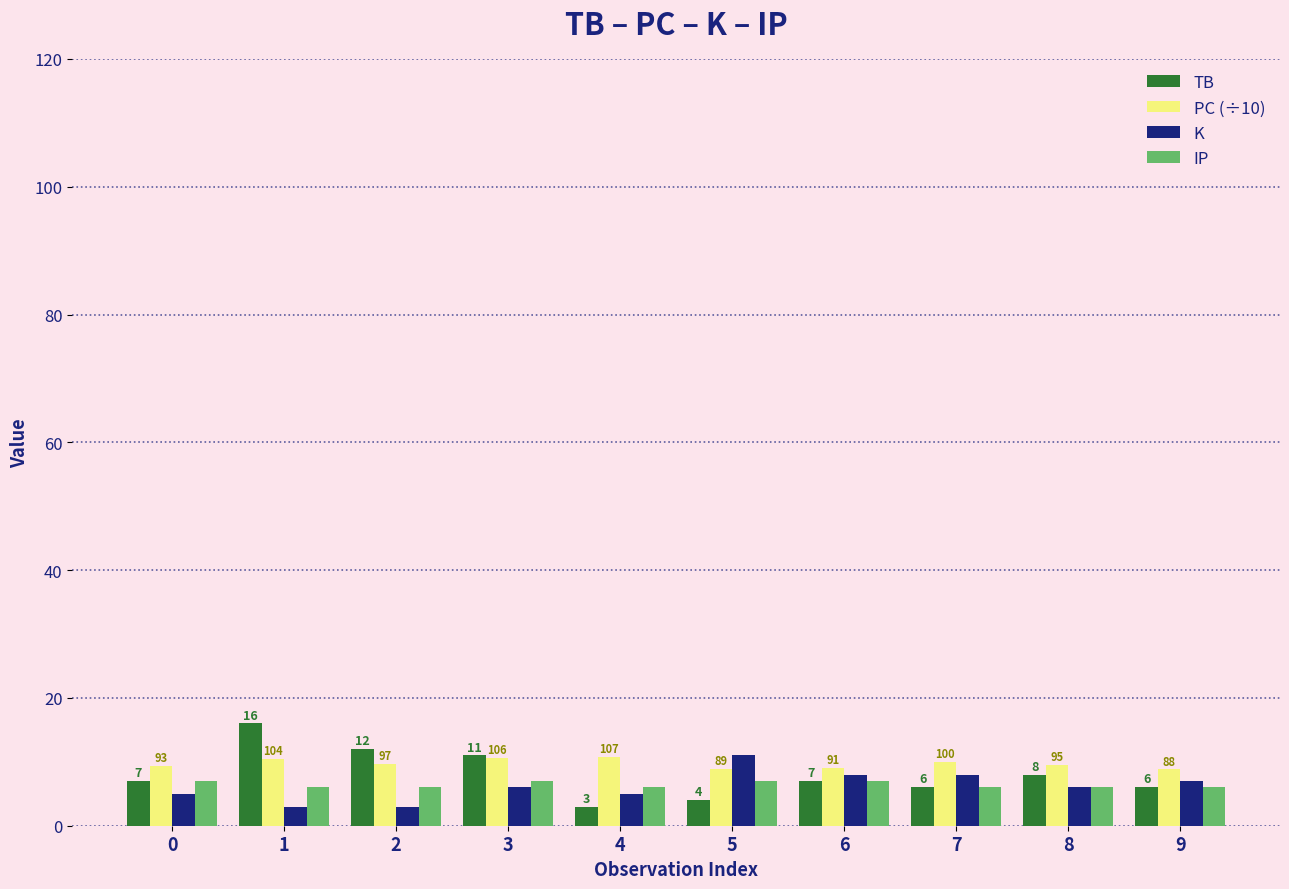

Rank the series at 1 from highest to lowest value.

TB, PC (÷10), IP, K